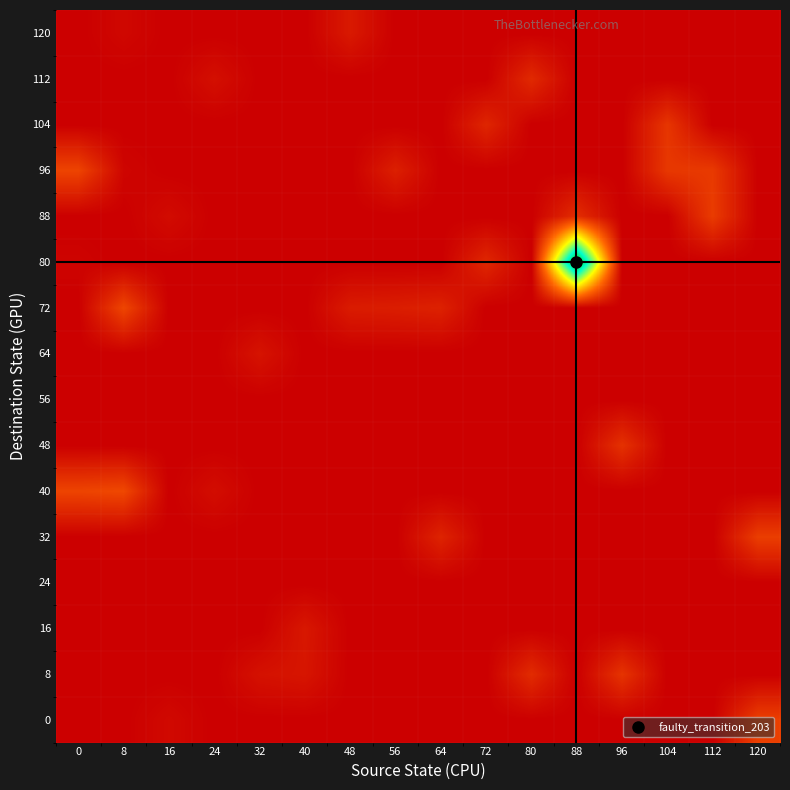

What is the total value across all series at 24?

16.4